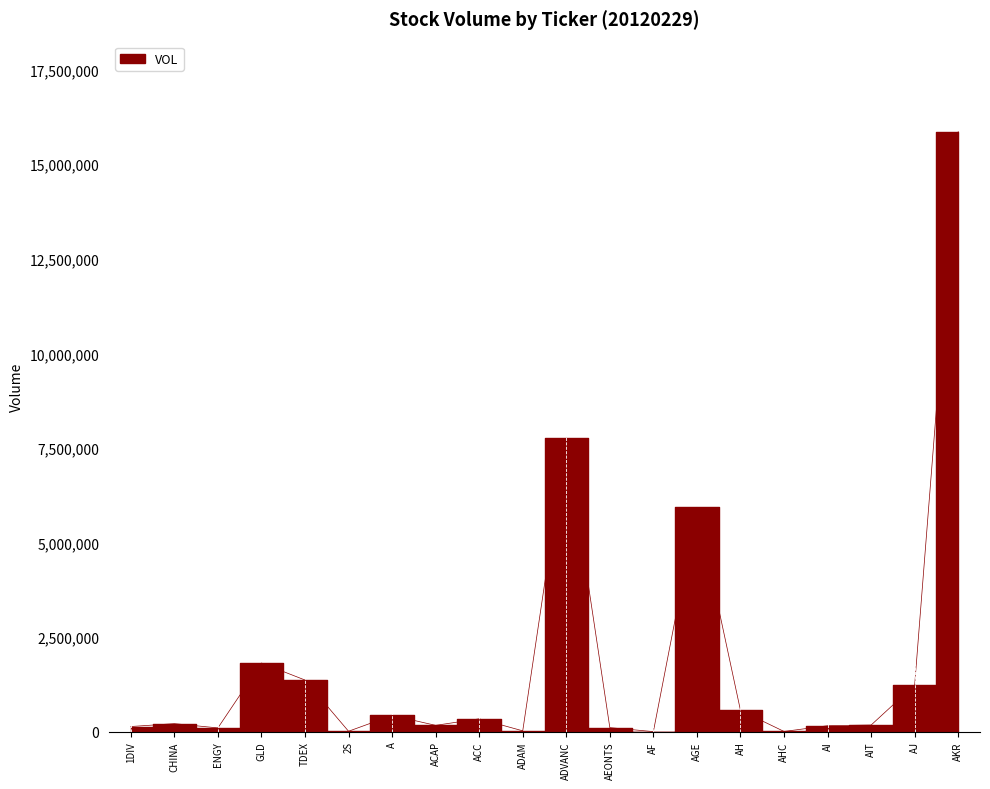

What is the ratio of the value at ADVANC to the value at CHINA?

36.6